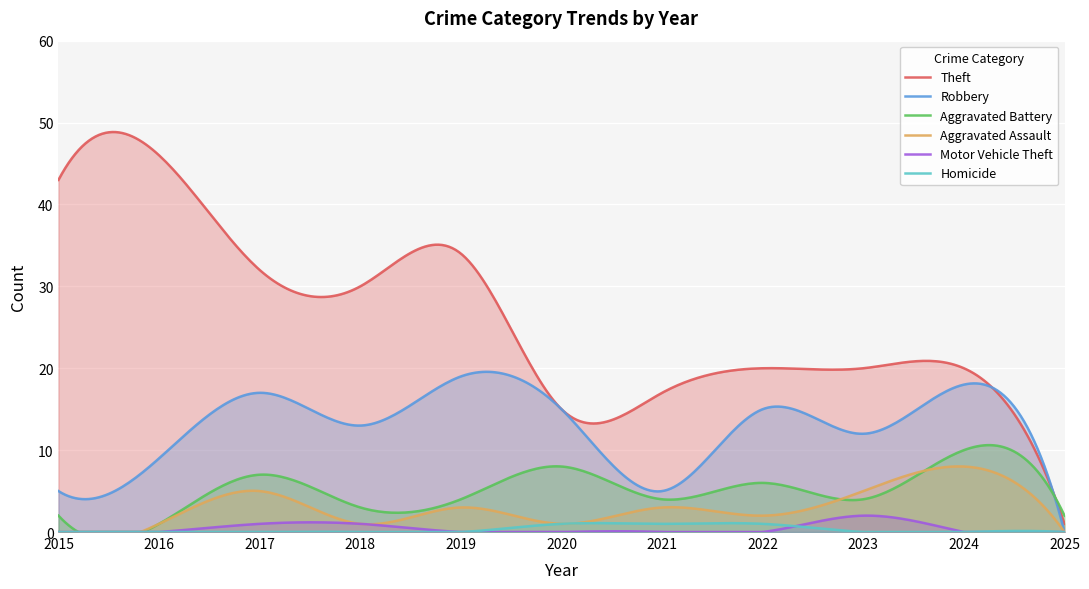

In Aggravated Assault, how many points are lower than both neighbors (excluding endpoints)?

3